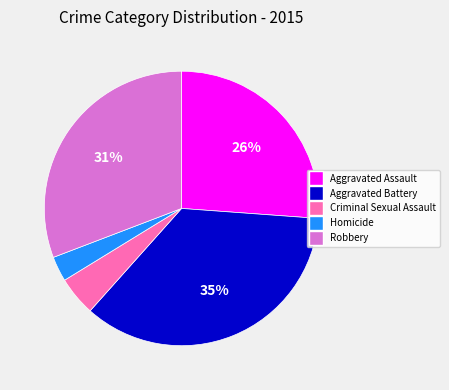

What percentage is the Aggravated Assault slice, to the nearest percent?

26%